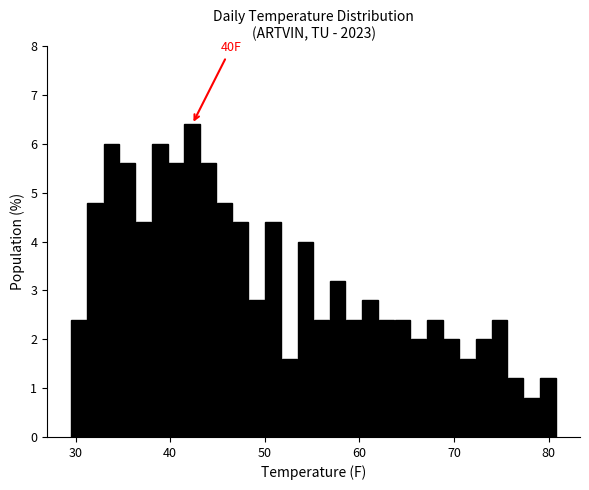

Read against the x-axis, roughly where is the centre of the tallest bar?

42